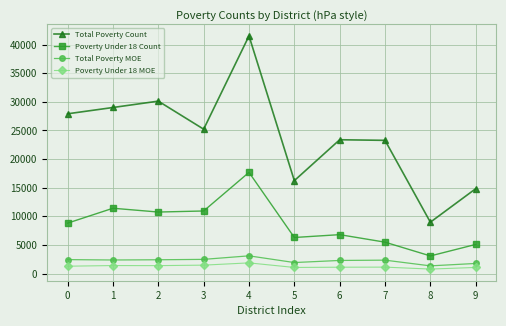

Is it true that Poverty Under 18 Count equals 3124 at 7?

False